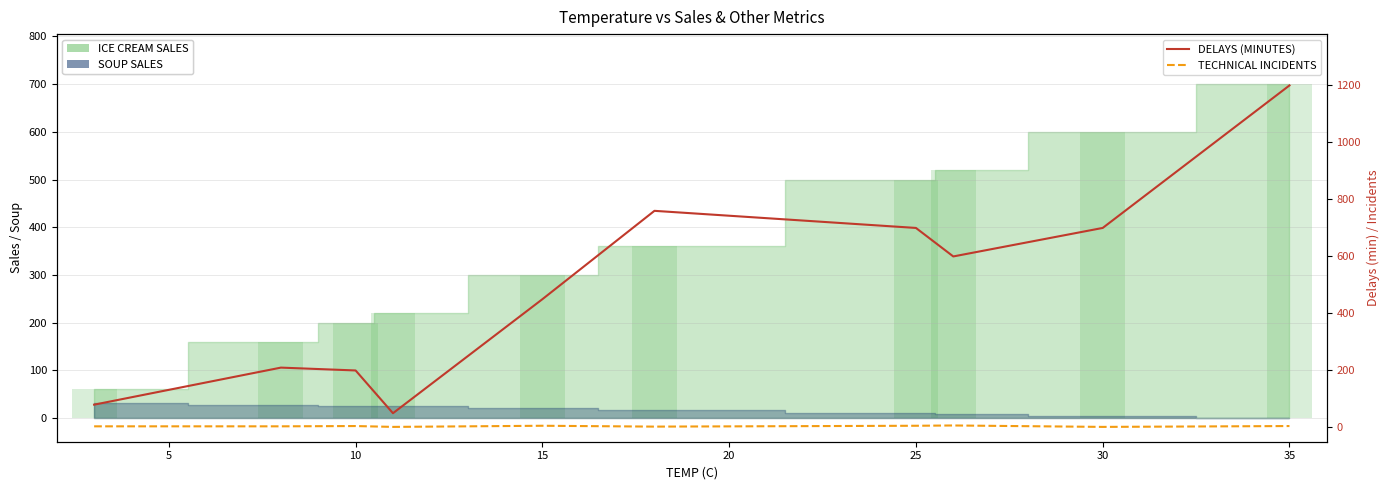

How many bars are there in total?

20